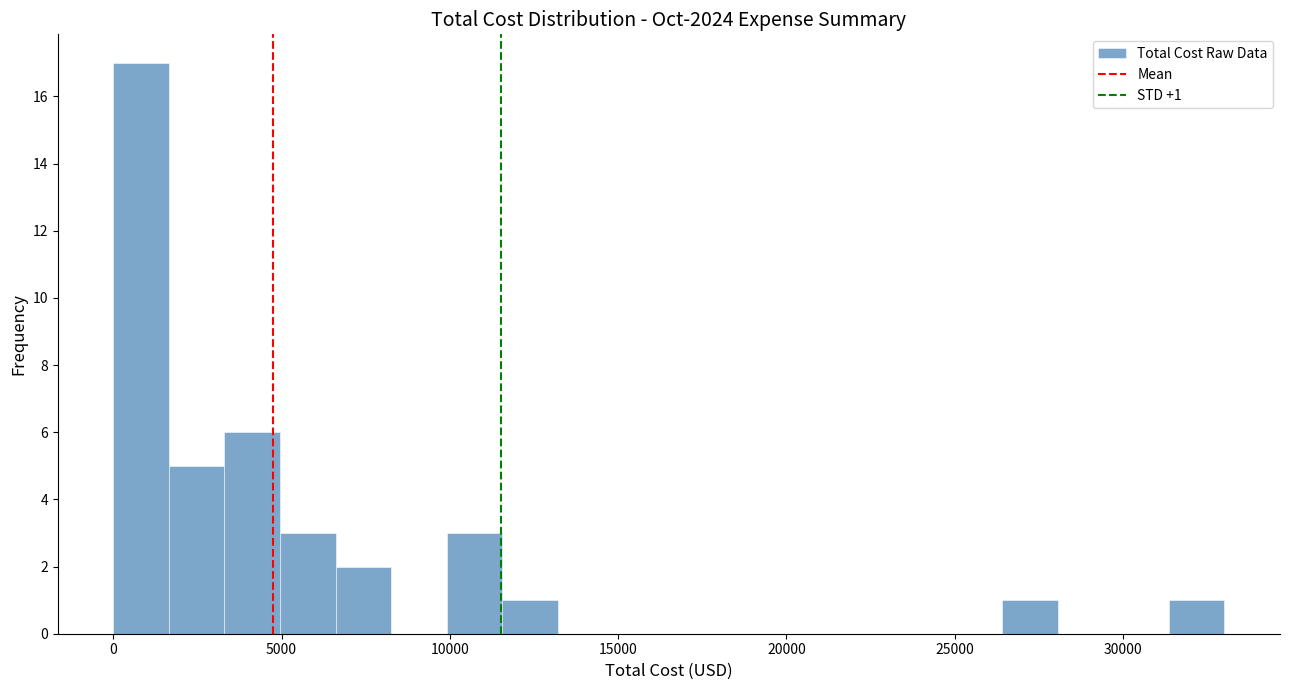

Around what value on the x-axis is the tallest bar? Give the approximate position of its centre, as read against the axis.

1000